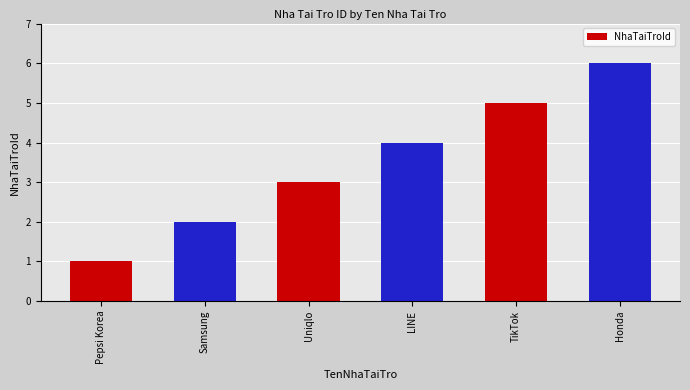

List the labels in order of value, largest first.

Honda, TikTok, LINE, Uniqlo, Samsung, Pepsi Korea